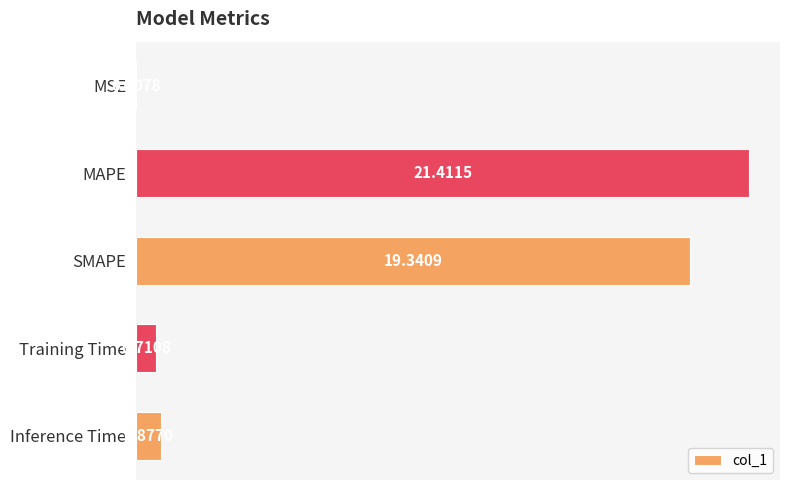

Which category has the highest value across all series?

MAPE